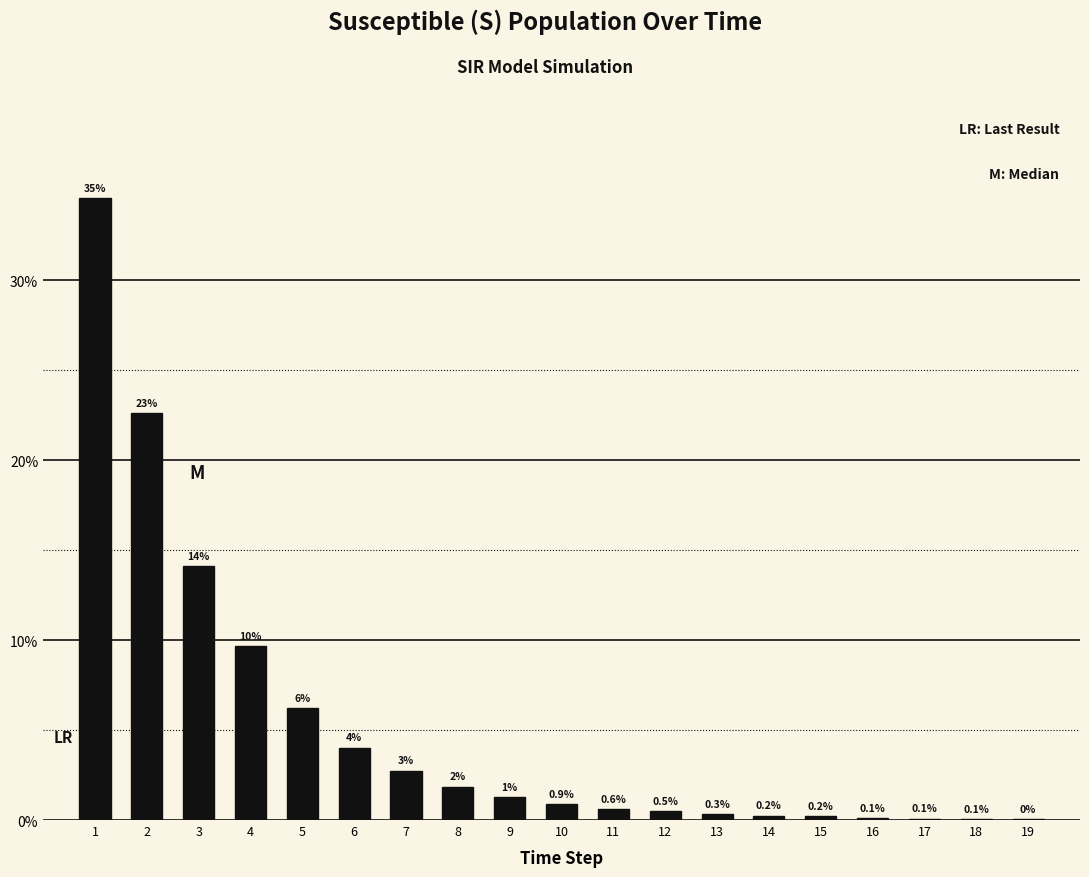

The value at 11 is 0.6. True or false?

True